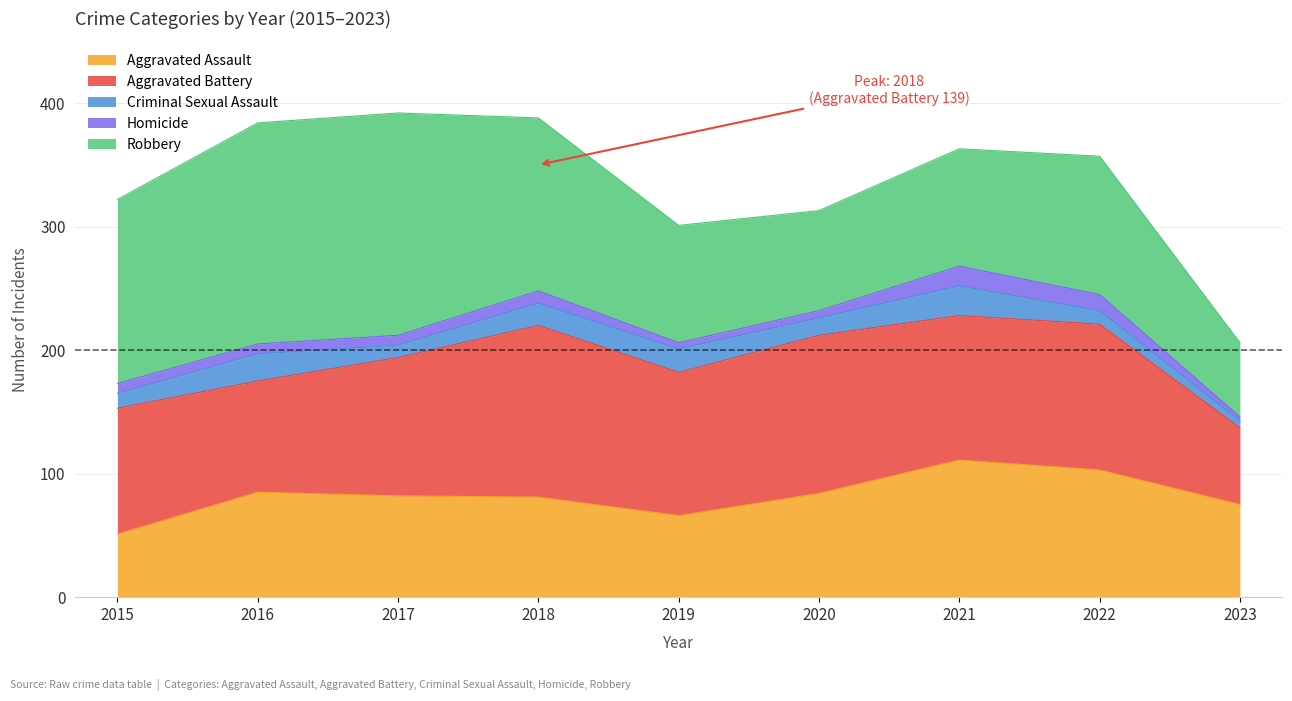

True or false: Aggravated Battery has more than 0 points higher than both neighbors.

True